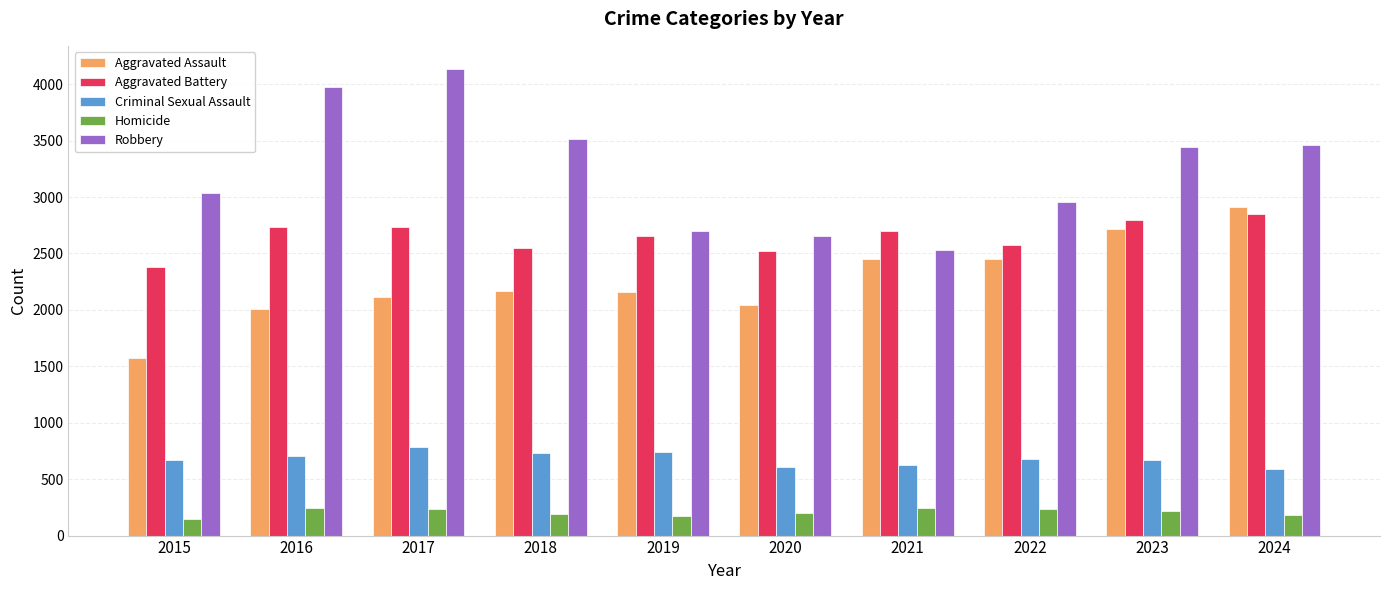

What are all the series names shown in the legend?

Aggravated Assault, Aggravated Battery, Criminal Sexual Assault, Homicide, Robbery